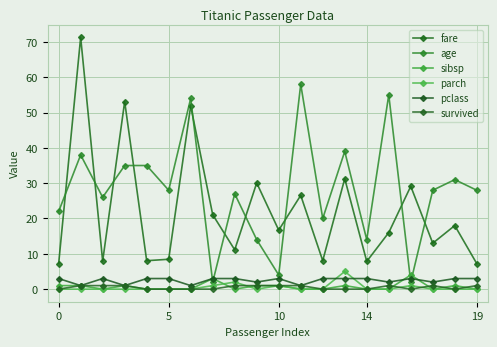

How many data points does each series have?

20